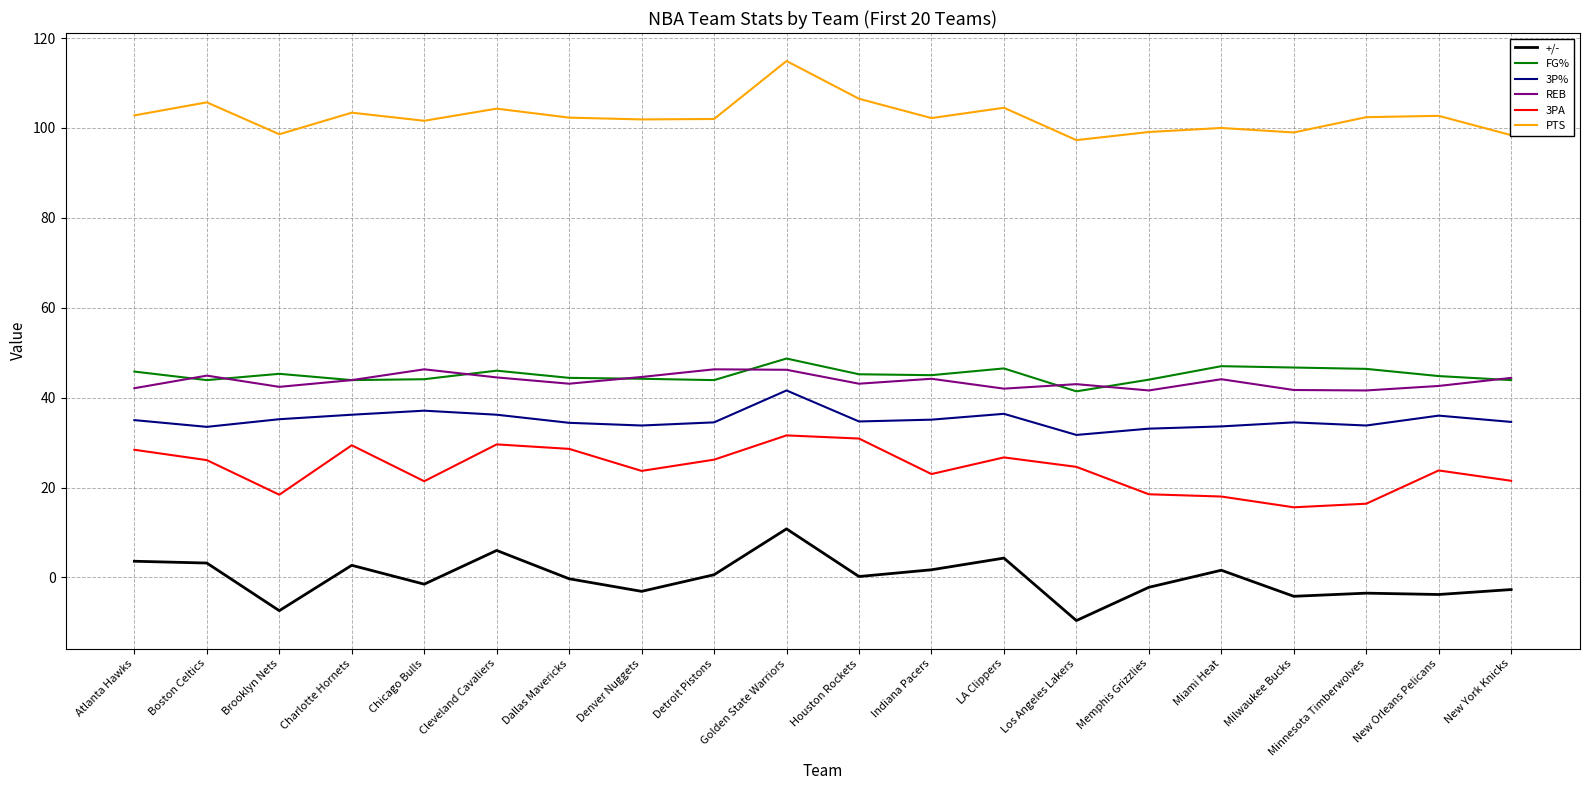

At which category does REB reach its first local valley?

Brooklyn Nets